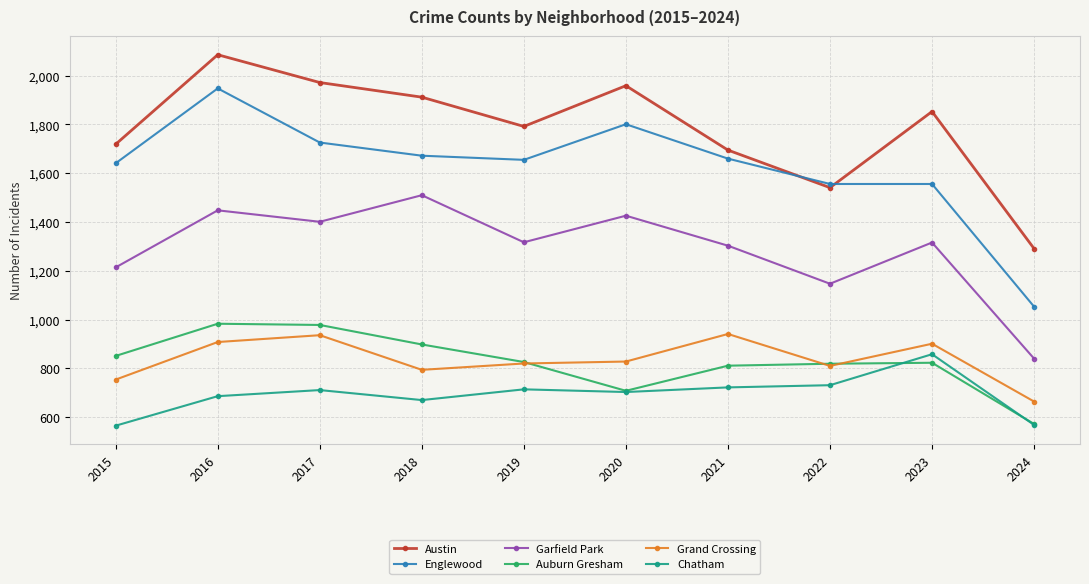

True or false: Englewood has a value of 2656 at 2017.

False